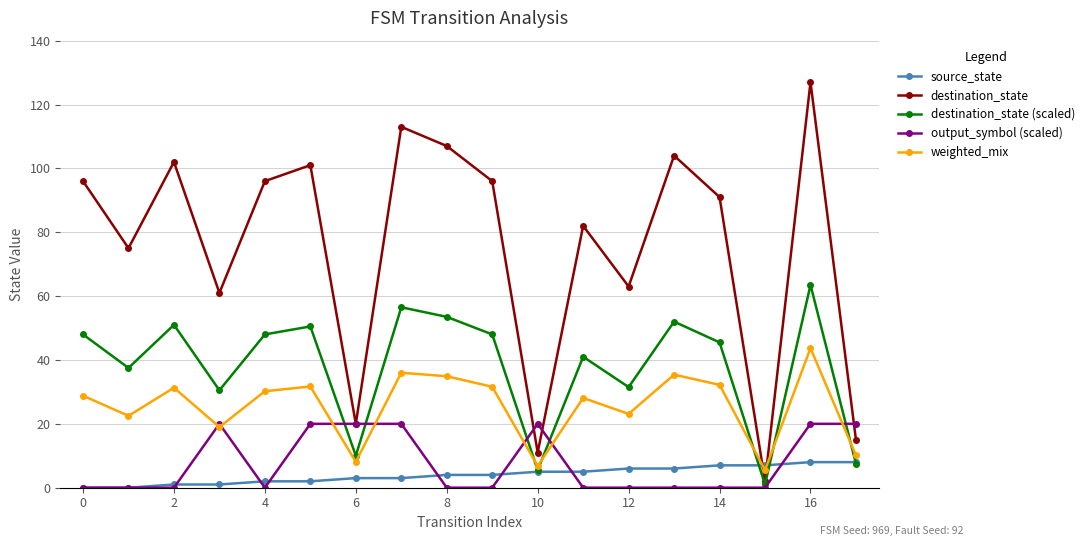

Rank the series by their maximum value, from lowest to highest.

source_state, output_symbol (scaled), weighted_mix, destination_state (scaled), destination_state